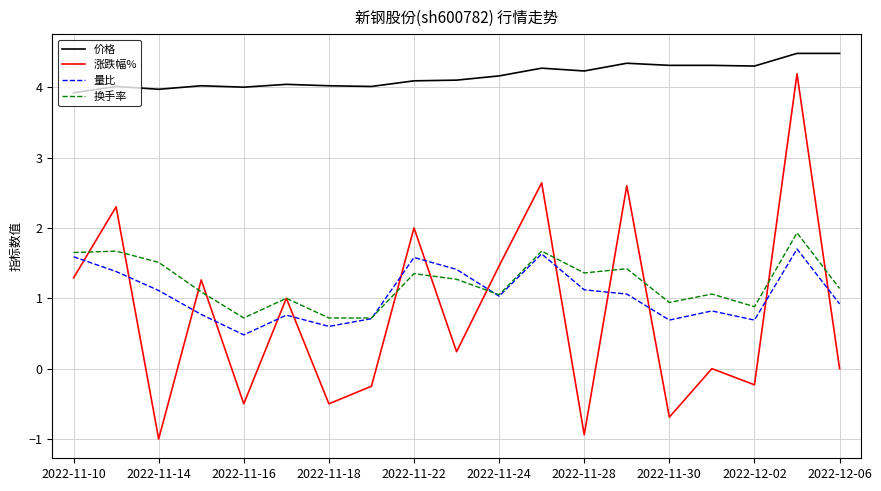

Which series has the largest total across all categories?

价格